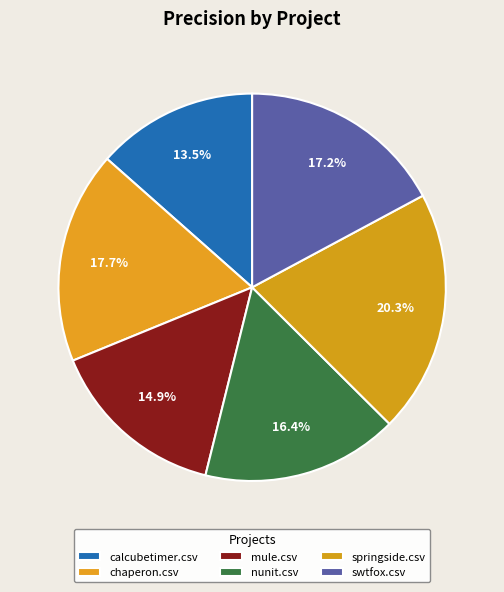

How much of the chart is everything except springside.csv?

79.7%